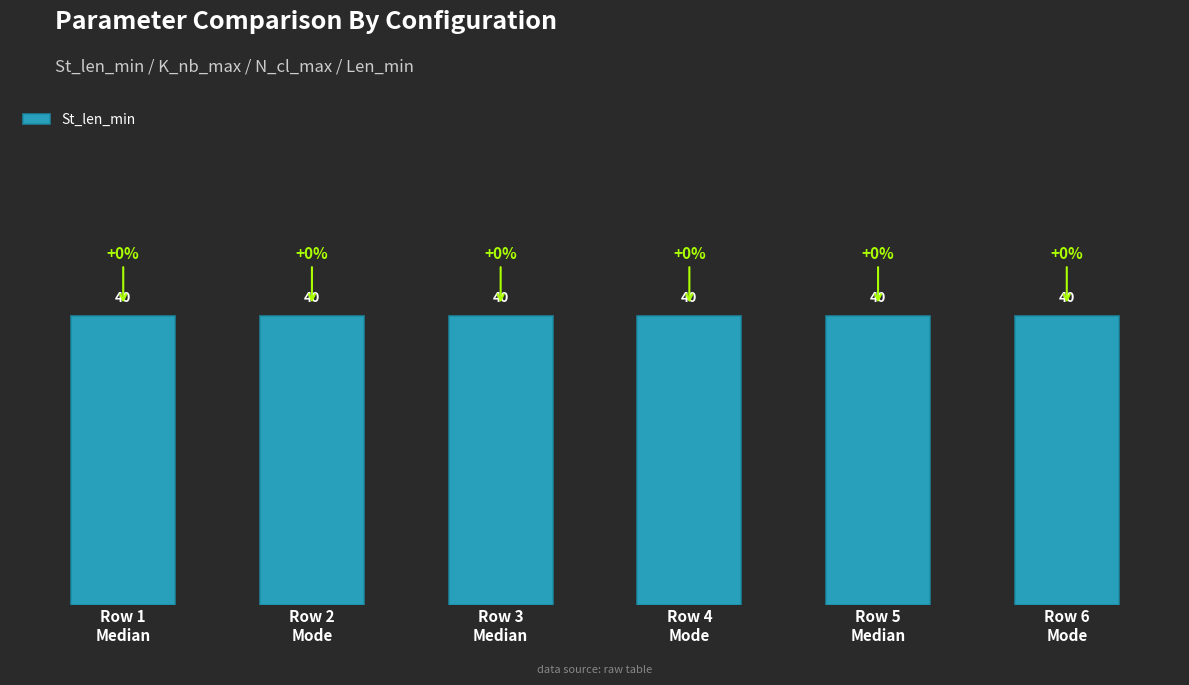

Which series has the widest spread of values?

St_len_min